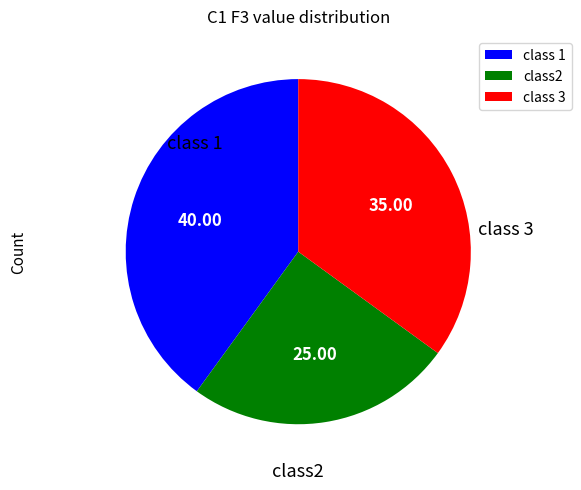

Does any single category account for the majority?

No